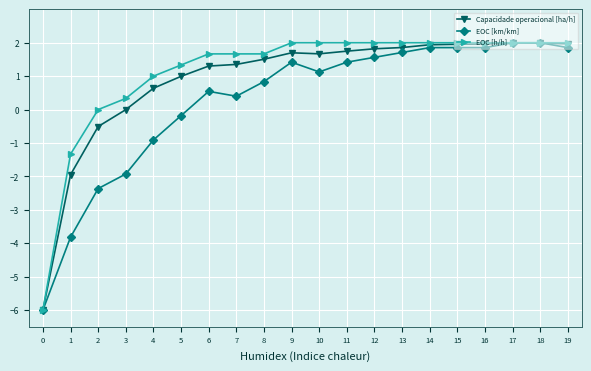

What is the value of the EOC [km/km] point at the 7th from the left?

0.5